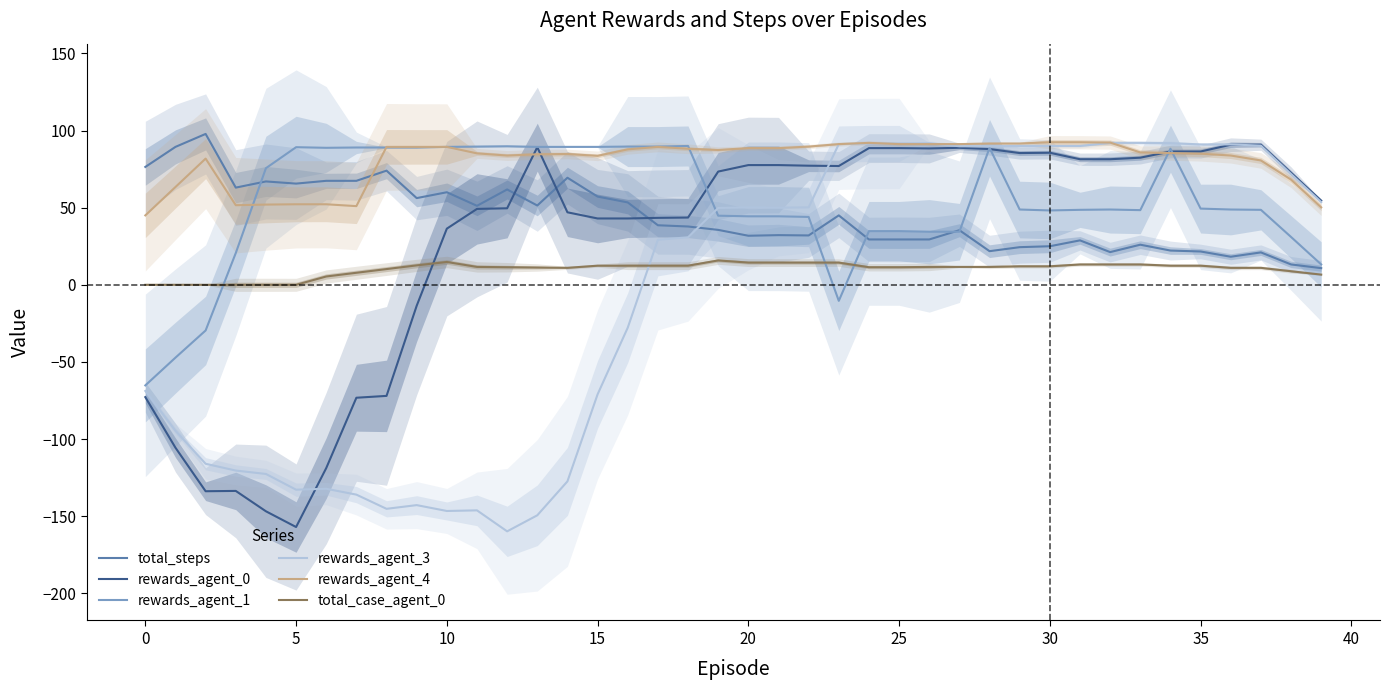

Where is total_steps nearest to the value 54?

16